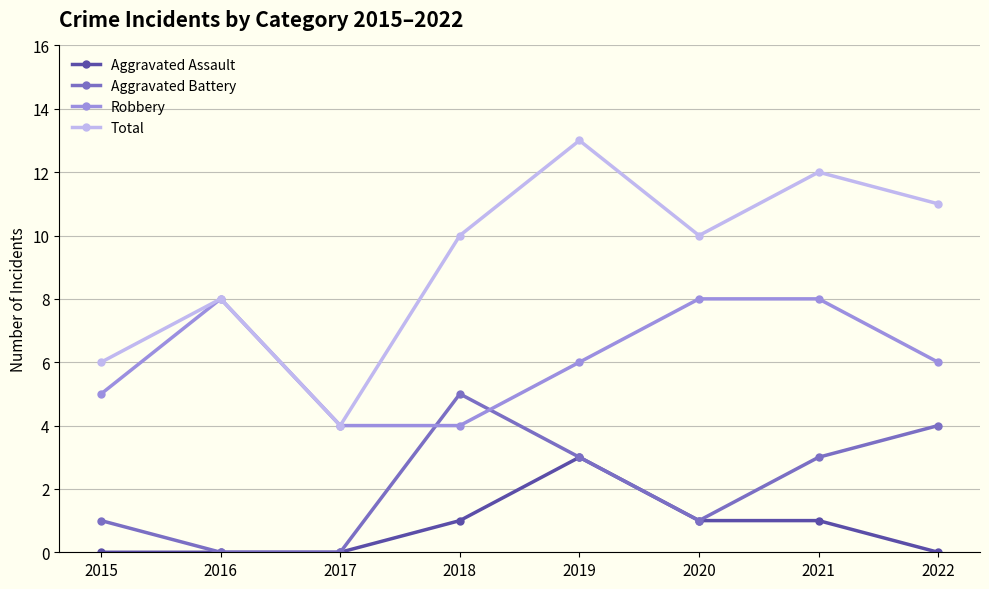

Does the chart have visible grid lines?

Yes